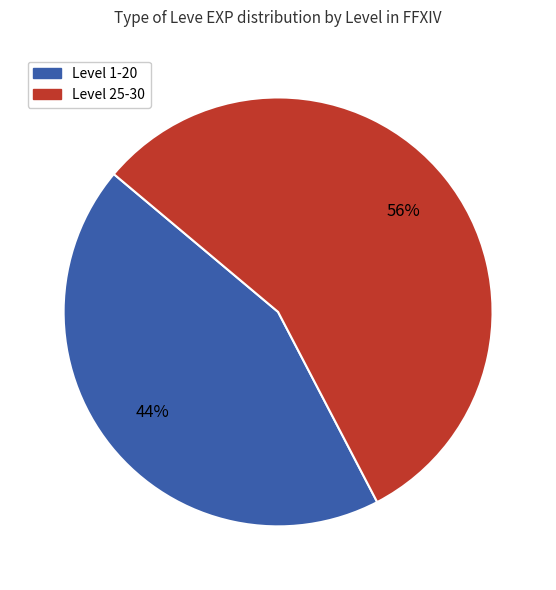

To the nearest percent, what is the average slice percentage?

50%